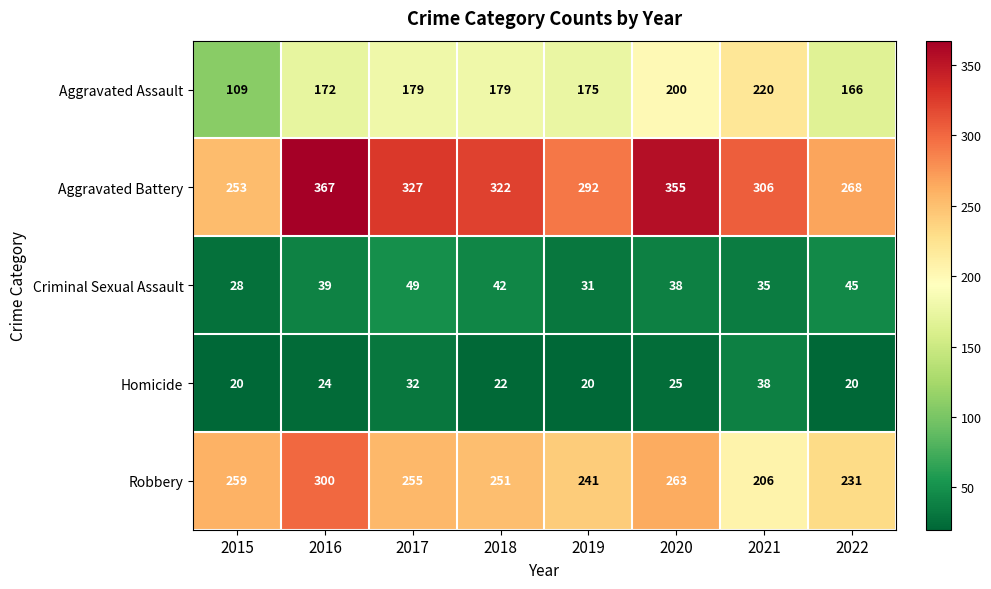

What is the difference between the second highest and minimum values in the Aggravated Assault series?

91